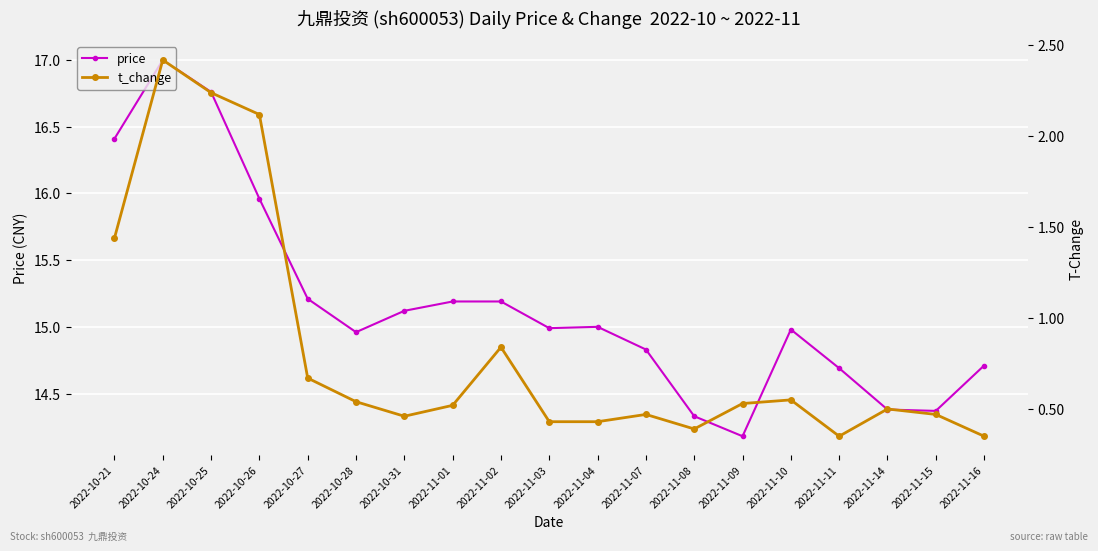

Reading left to right, extract all data points from this chart.

price: 2022-10-21=16.4	2022-10-24=17.0	2022-10-25=16.8	2022-10-26=16.0	2022-10-27=15.2	2022-10-28=15.0	2022-10-31=15.1	2022-11-01=15.2	2022-11-02=15.2	2022-11-03=15.0	2022-11-04=15.0	2022-11-07=14.8	2022-11-08=14.3	2022-11-09=14.2	2022-11-10=15.0	2022-11-11=14.7	2022-11-14=14.4	2022-11-15=14.4	2022-11-16=14.7
t_change: 2022-10-21=1.4	2022-10-24=2.4	2022-10-25=2.2	2022-10-26=2.1	2022-10-27=0.7	2022-10-28=0.5	2022-10-31=0.5	2022-11-01=0.5	2022-11-02=0.8	2022-11-03=0.4	2022-11-04=0.4	2022-11-07=0.5	2022-11-08=0.4	2022-11-09=0.5	2022-11-10=0.6	2022-11-11=0.3	2022-11-14=0.5	2022-11-15=0.5	2022-11-16=0.3